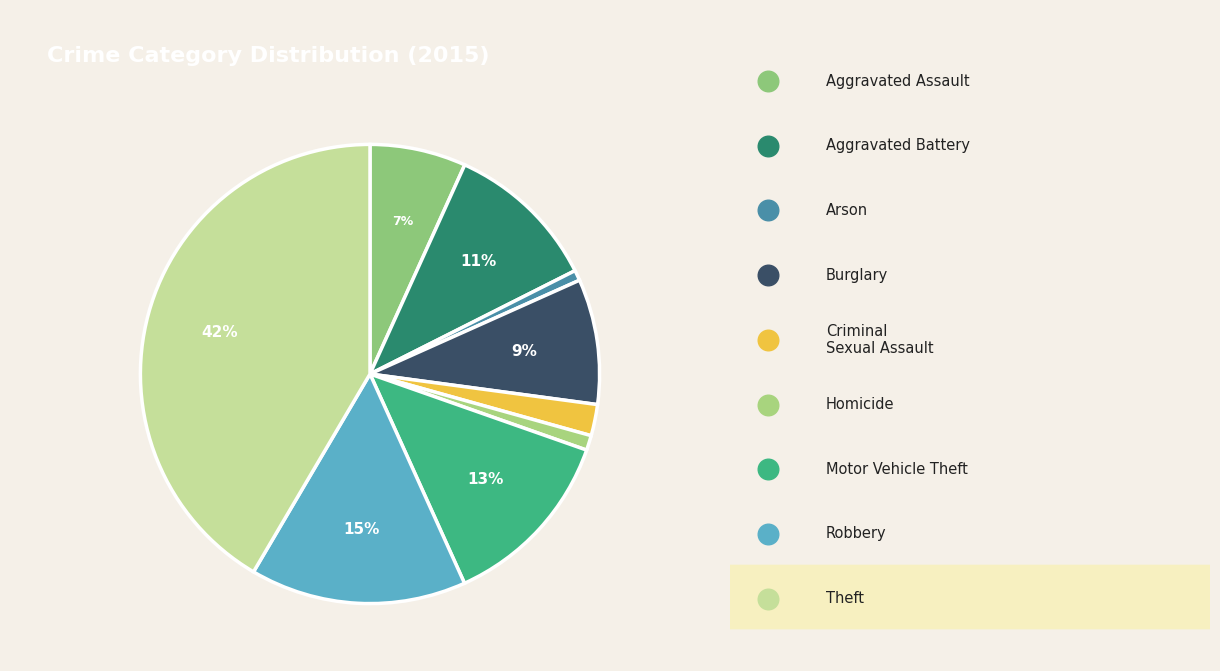

Combined, what portion of the pie is Criminal Sexual Assault and Burglary?

11.0%